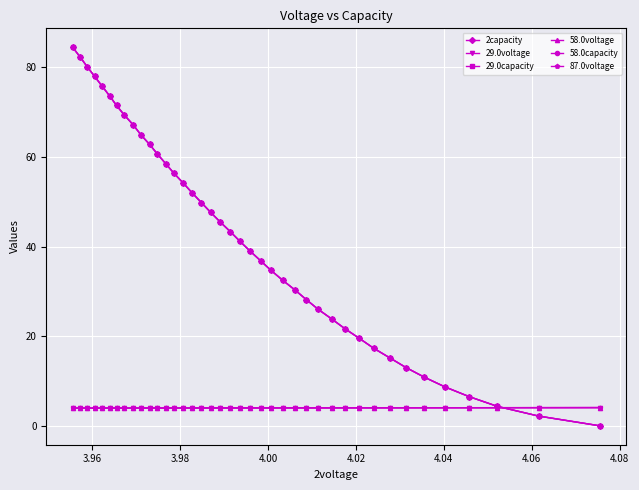

What is the value of the 29.0voltage point at the 31st from the left?

4.0